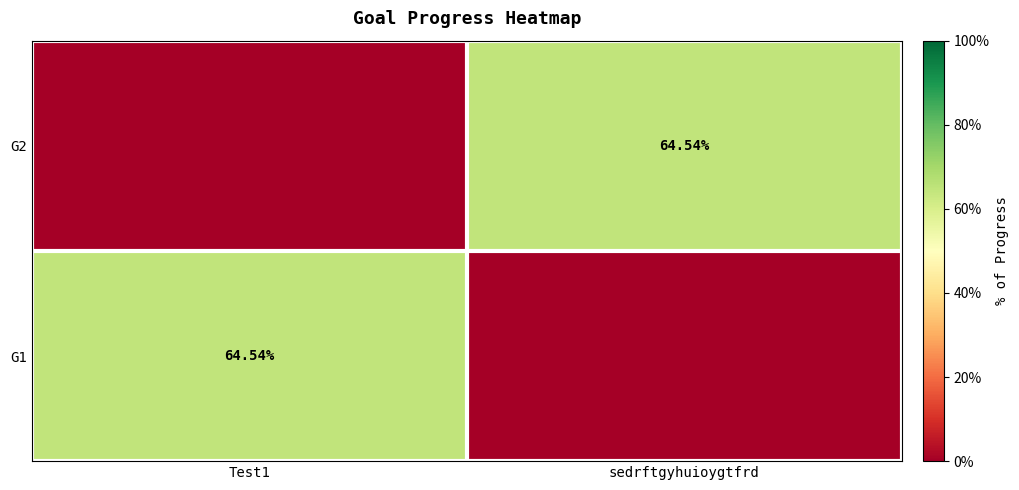

What is the total value across all series at sedrftgyhuioygtfrd?

0.6